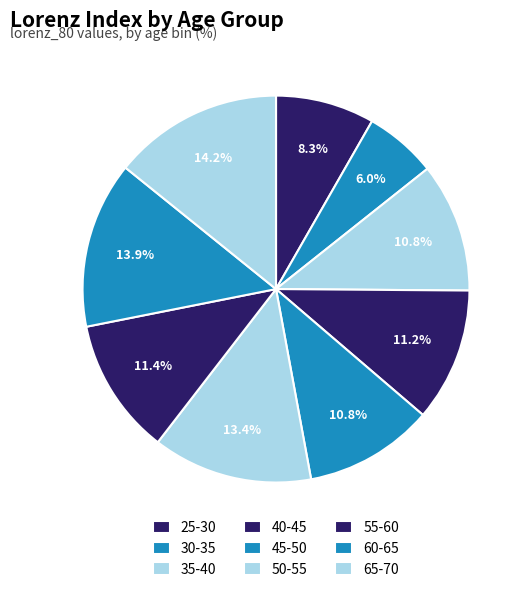

Is it true that 40-45 is 19% of the pie?

False